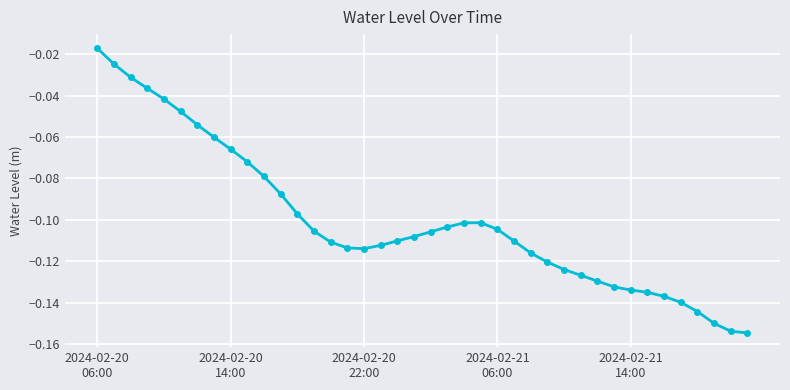

True or false: there are more than 1 points higher than both neighbors.

False